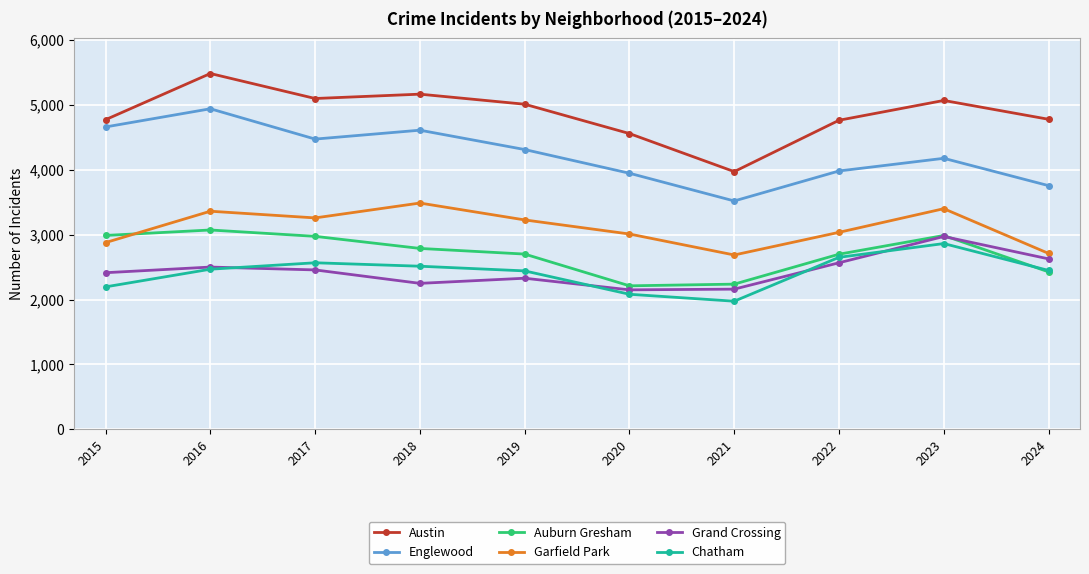

The Grand Crossing series shows 2456 at 2017. True or false?

True